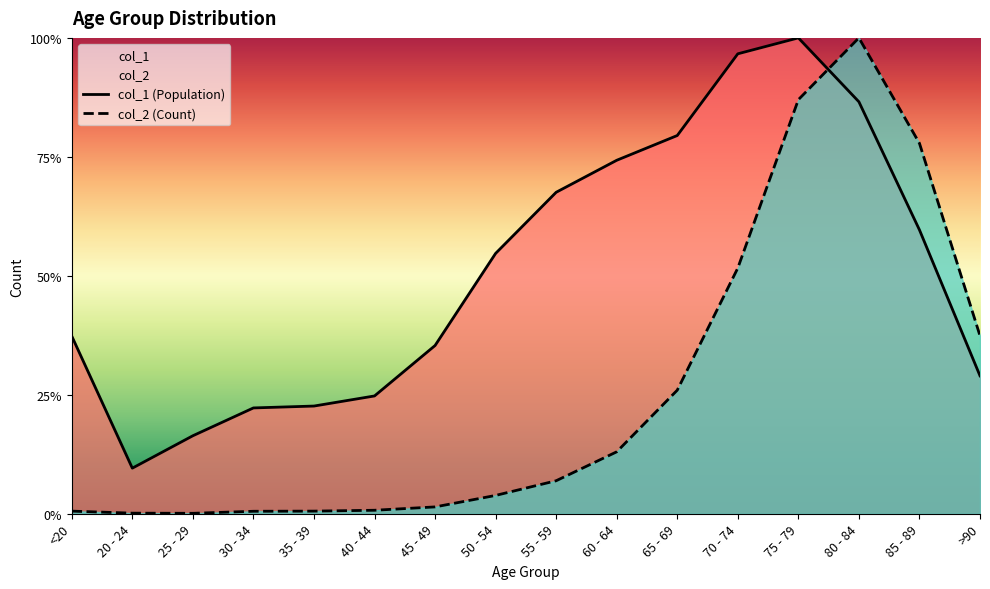

Reading right to left, list all the values displayed in this chart.

col_1: >90=0.3	85 - 89=0.6	80 - 84=0.9	75 - 79=1.0	70 - 74=1.0	65 - 69=0.8	60 - 64=0.7	55 - 59=0.7	50 - 54=0.5	45 - 49=0.4	40 - 44=0.2	35 - 39=0.2	30 - 34=0.2	25 - 29=0.2	20 - 24=0.1	<20=0.4
col_2: >90=0.4	85 - 89=0.8	80 - 84=1.0	75 - 79=0.9	70 - 74=0.5	65 - 69=0.3	60 - 64=0.1	55 - 59=0.1	50 - 54=0.0	45 - 49=0.0	40 - 44=0.0	35 - 39=0.0	30 - 34=0.0	25 - 29=0.0	20 - 24=0.0	<20=0.0